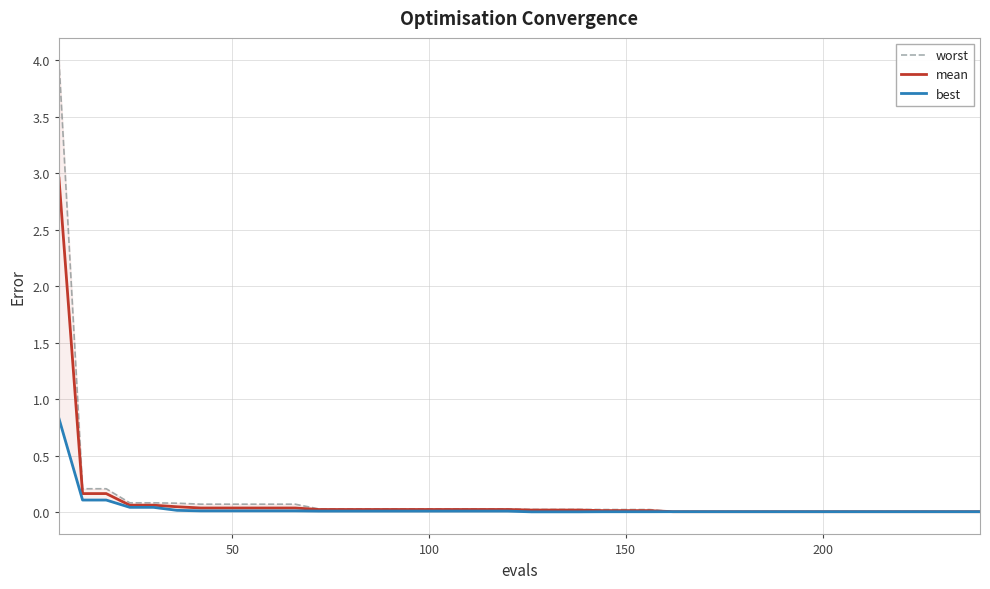

What are all the series names shown in the legend?

worst, mean, best